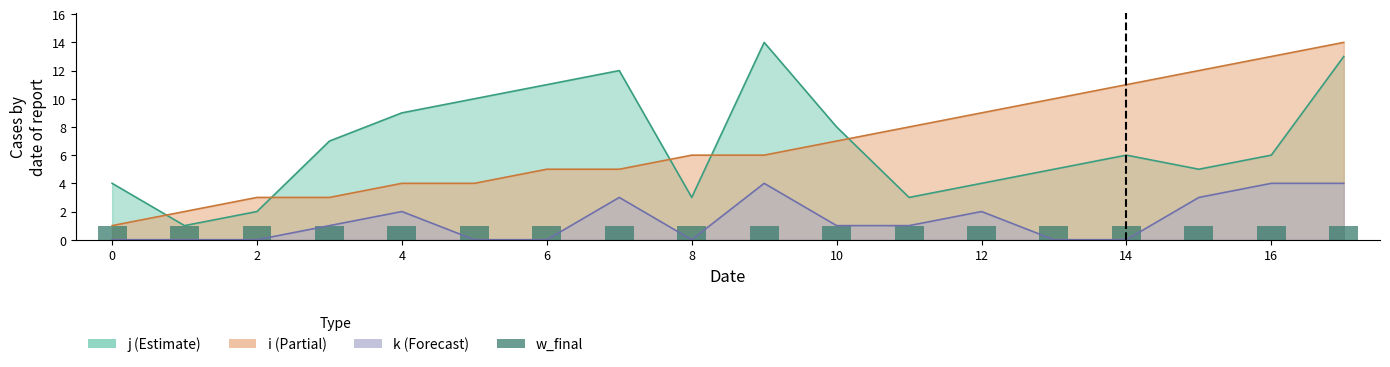

What is the highest value of the i series?

14